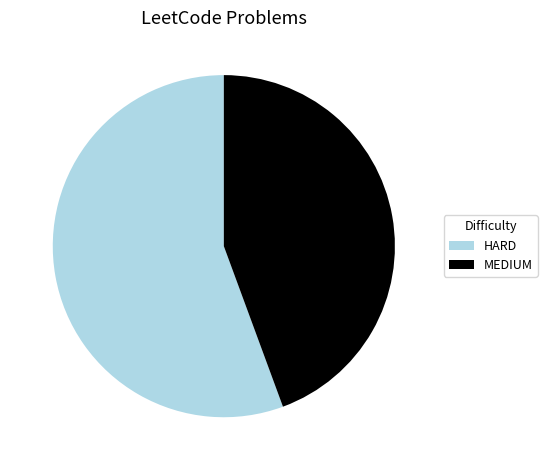

What is the majority slice?

HARD